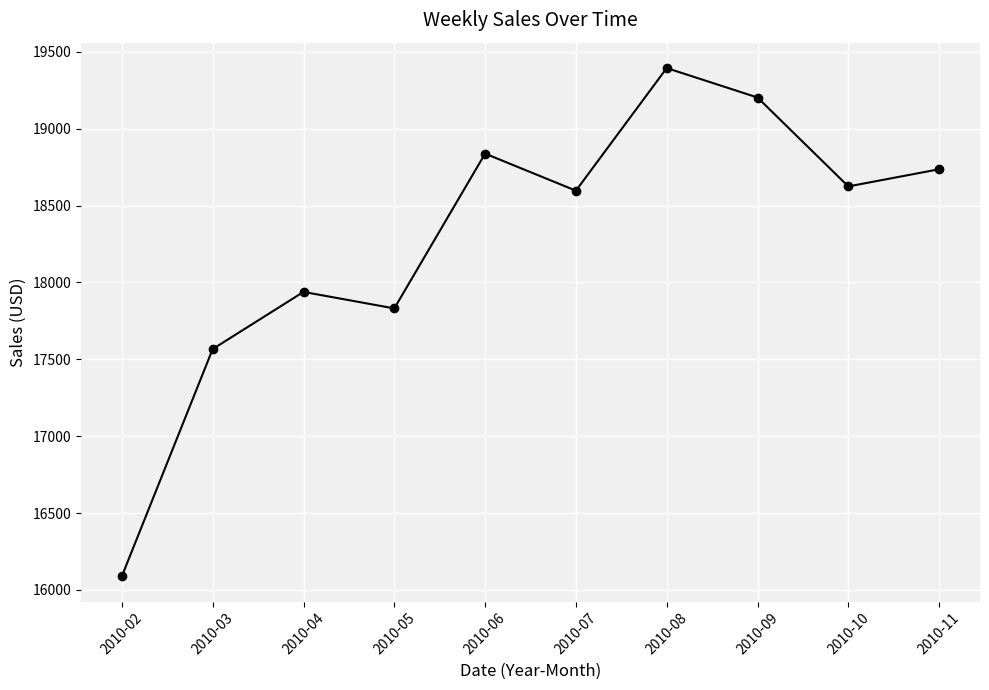

How many data points are above 18624?

5